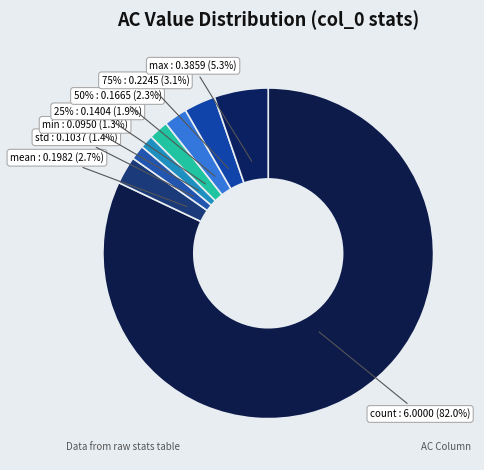

Is there any slice that represents more than half of the pie?

Yes